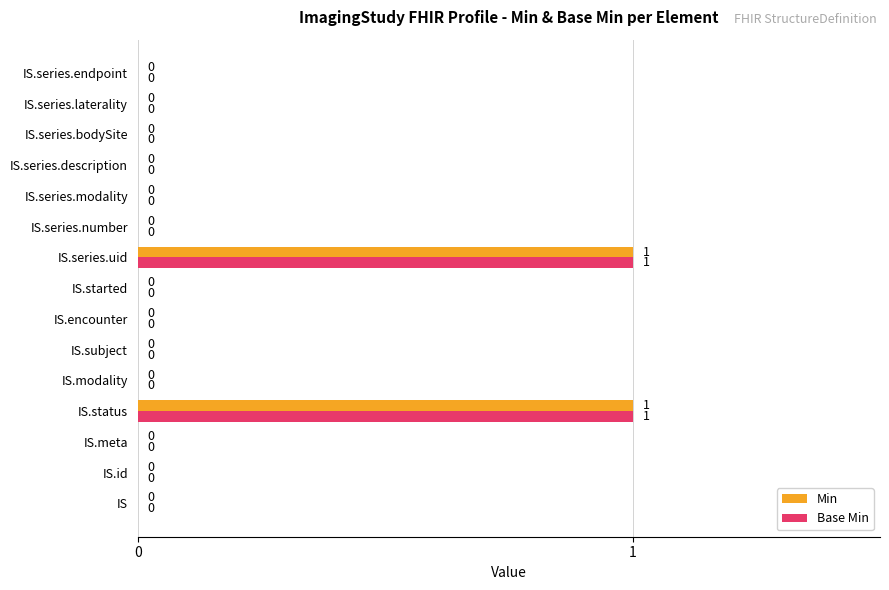

True or false: Base Min has a value of 0 at IS.series.uid.

False